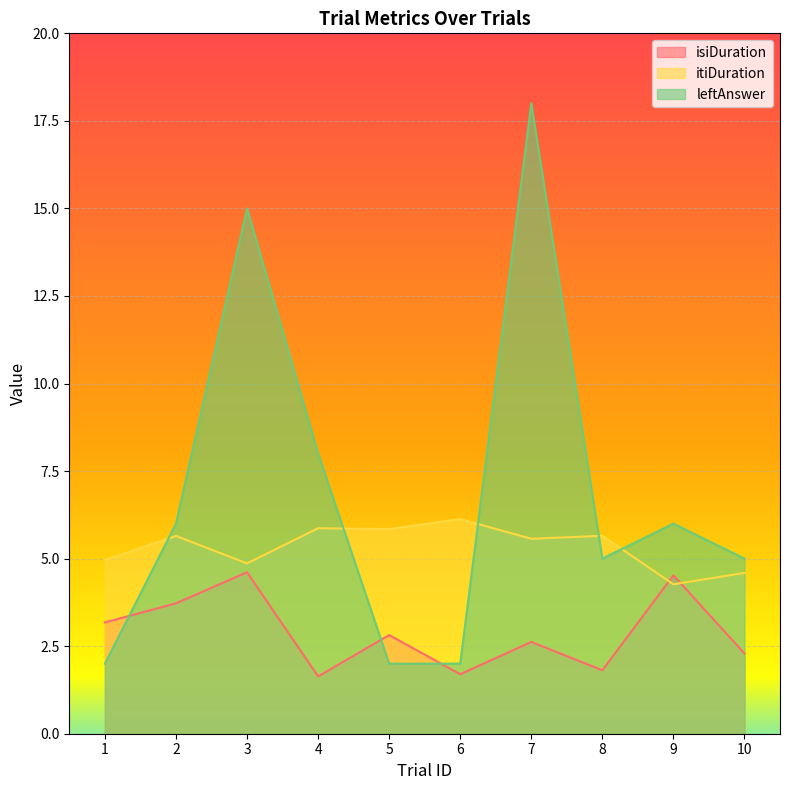

Which series ends up on top after the final intersection of itiDuration and isiDuration?

itiDuration